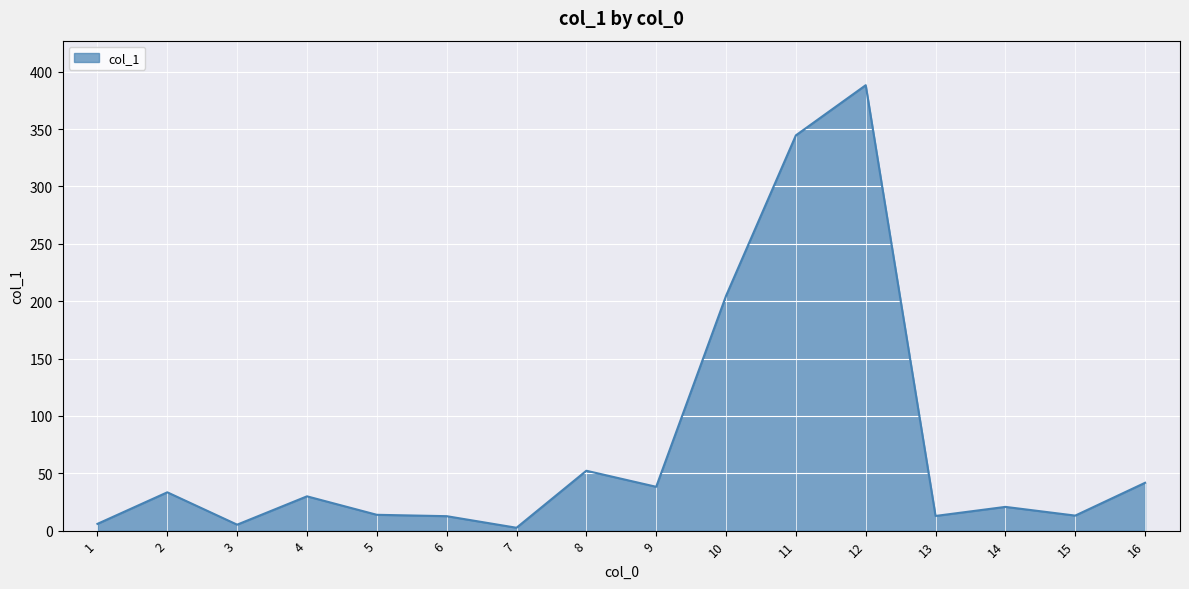

What is the greatest value displayed?

388.2